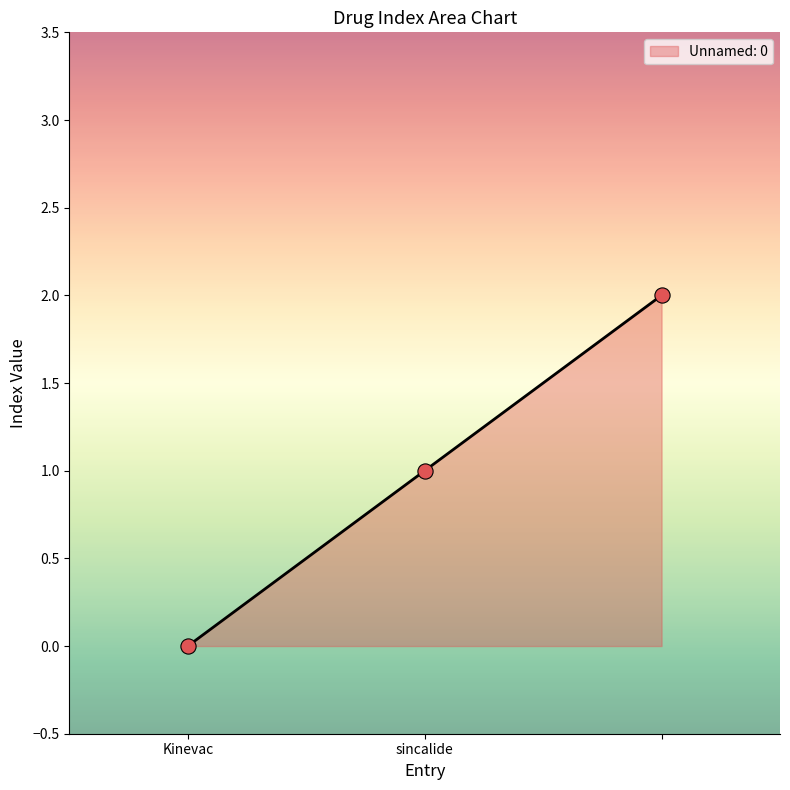

What is the sum of all values?

3